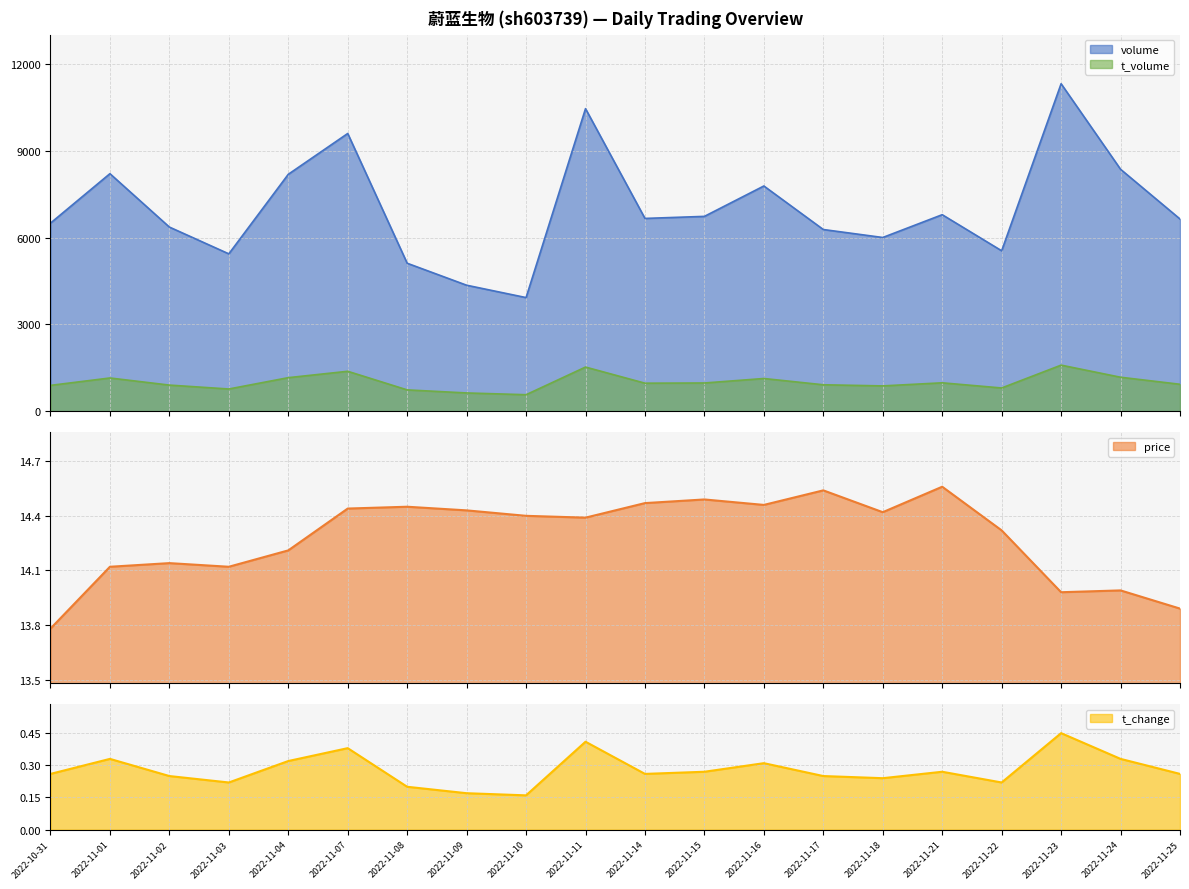

The volume series shows 10388.7 at 2022-11-18. True or false?

False